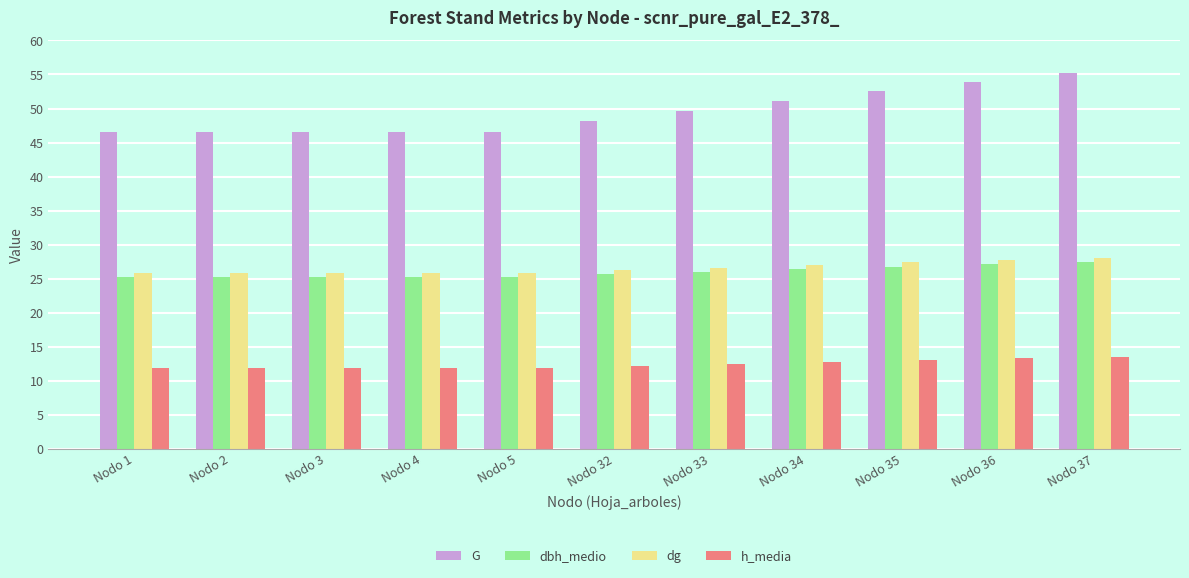

Does the chart contain stacked bars?

No